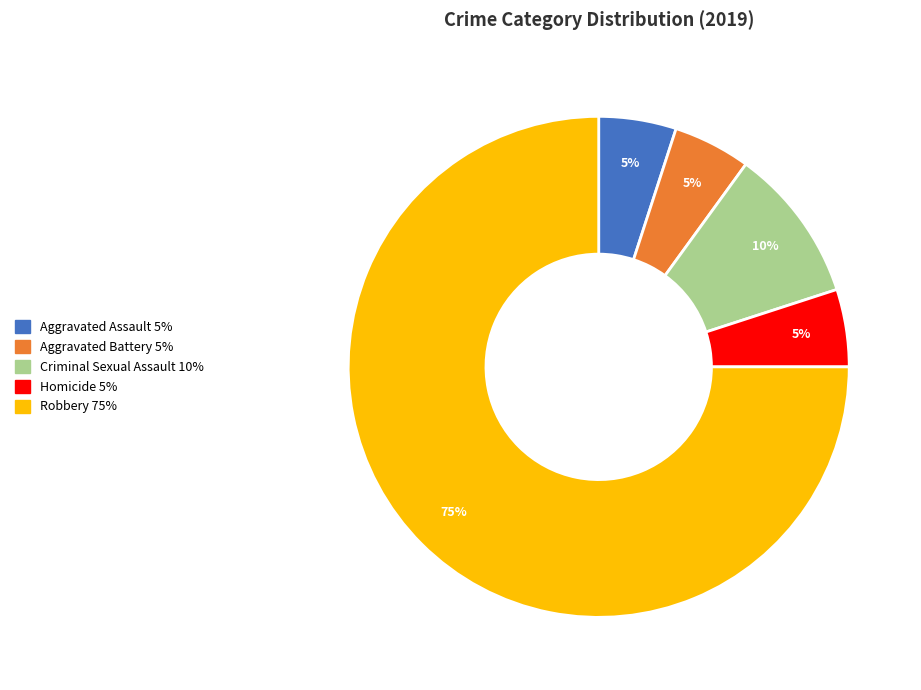

Is there a majority slice in this chart?

Yes